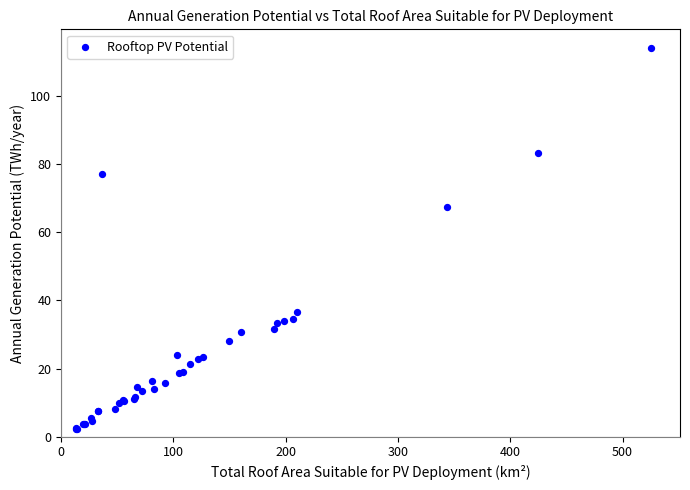

What Y value in the scatter plot is closest to 58?

67.3